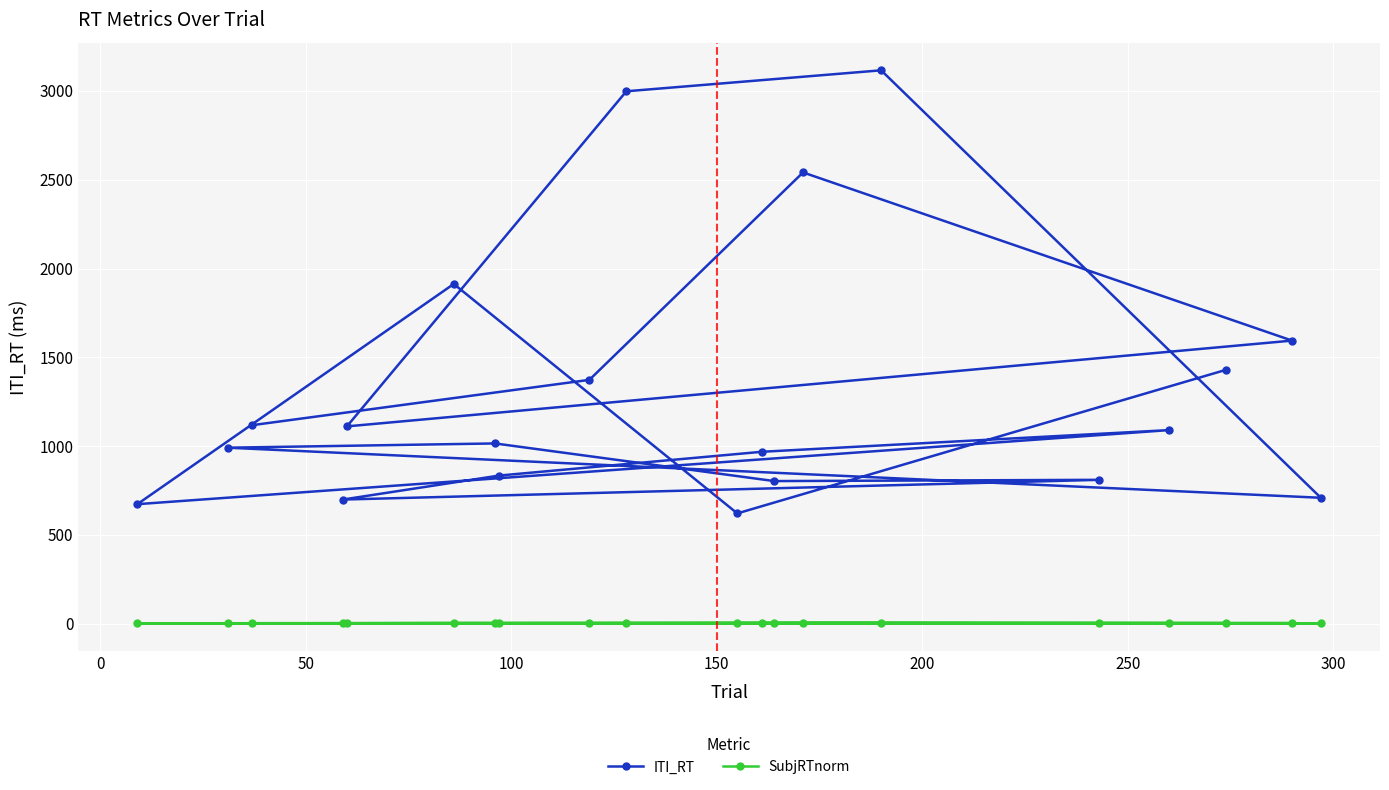

List the series in order of their peak value, lowest first.

SubjRTnorm, ITI_RT